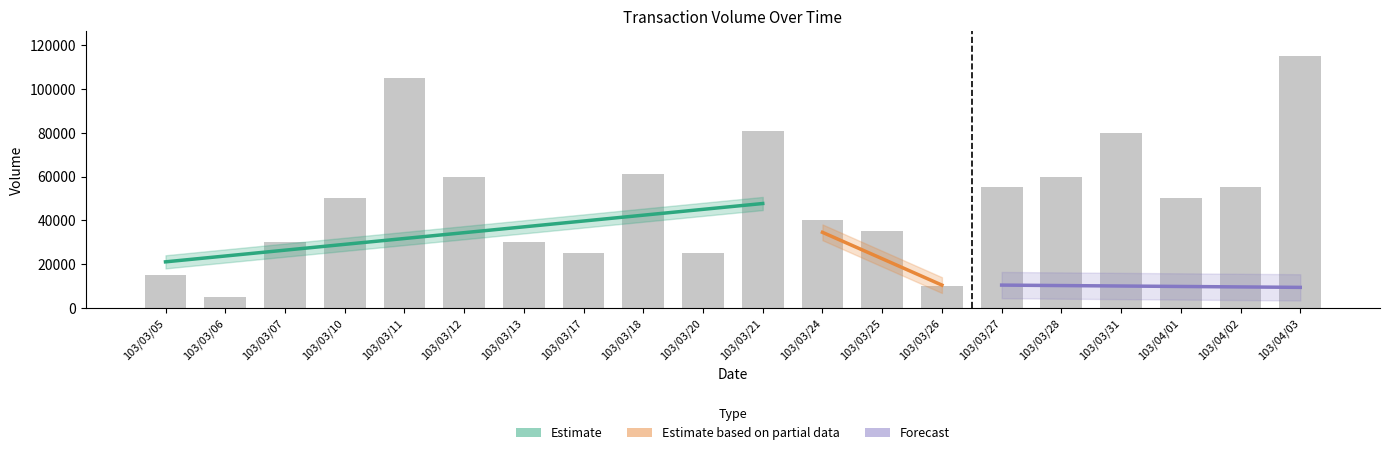

True or false: the data shows 41066 at 103/03/12.

False